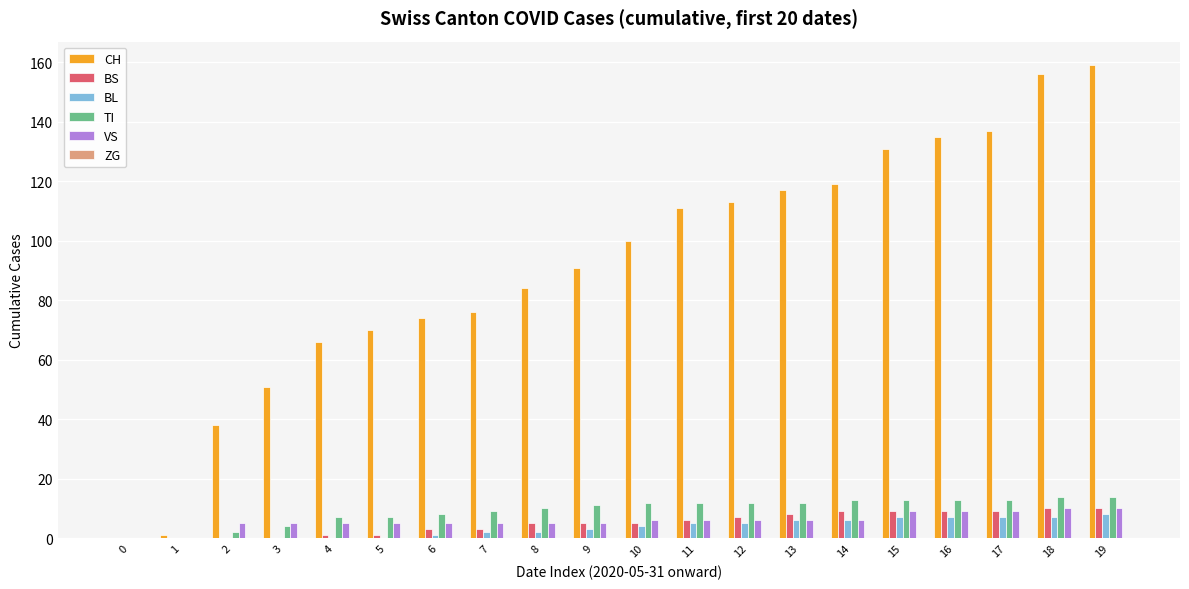

What is the sum of all TI values?

186